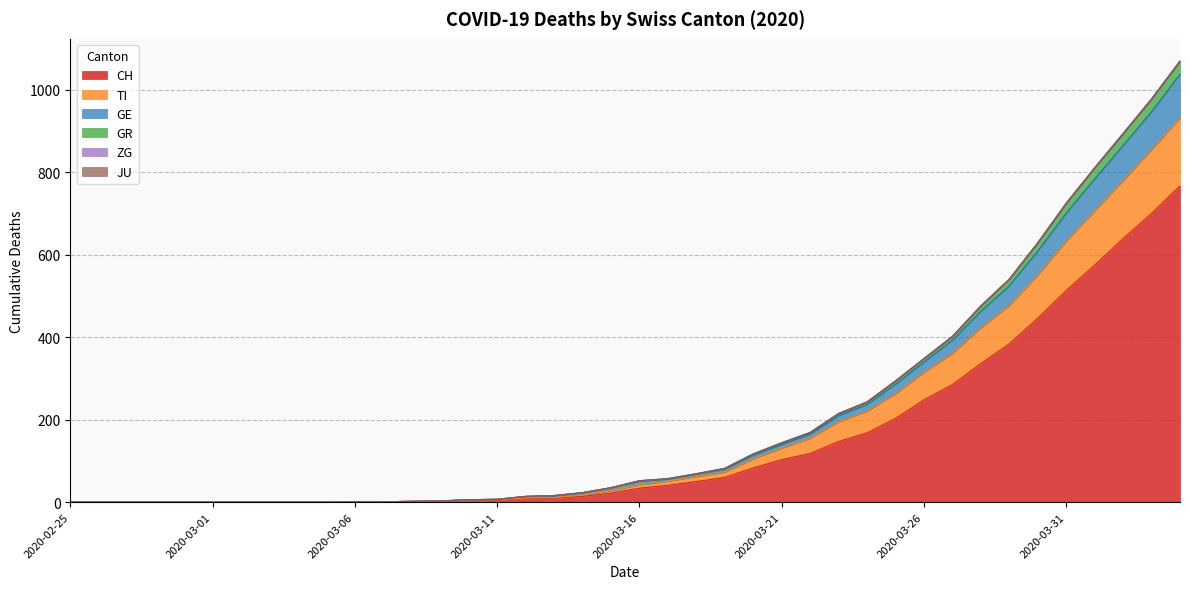

The CH series shows 5 at 2020-03-11. True or false?

True